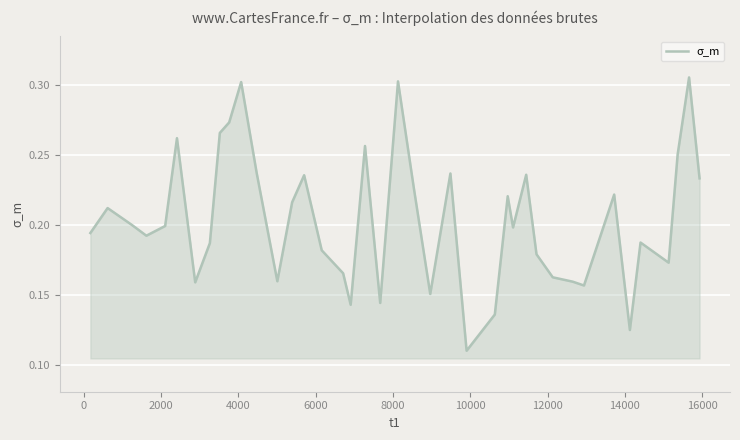

What is the difference between the maximum and minimum values?

0.2